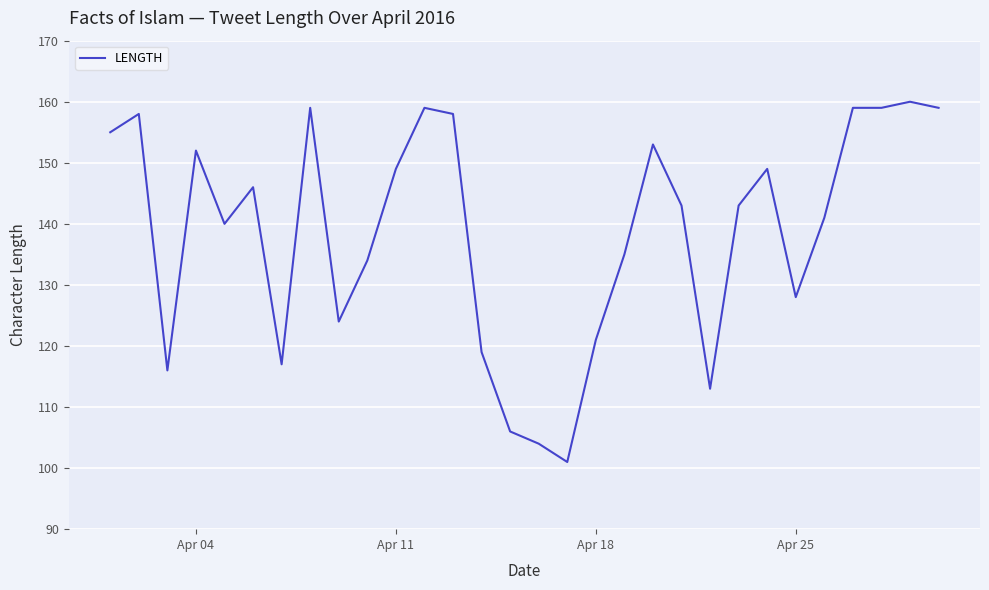

How many series are shown in this chart?

1